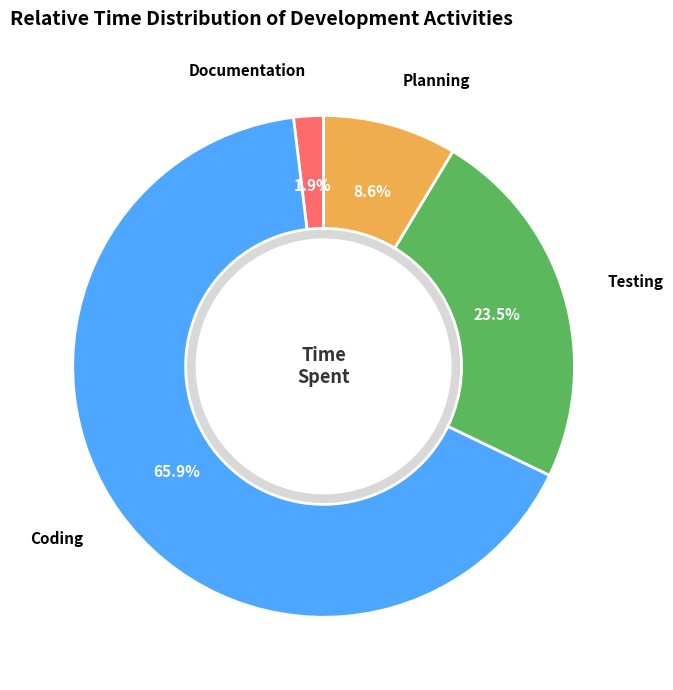

What is the largest slice in the pie chart?

Coding